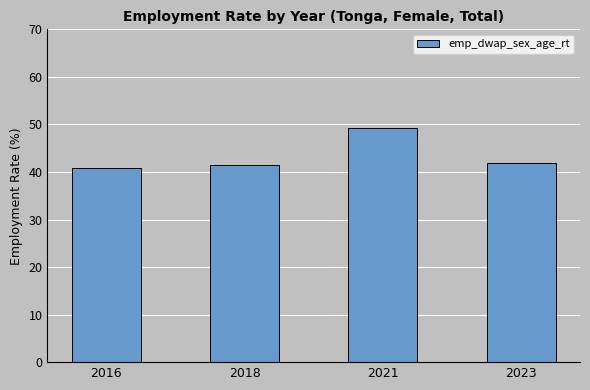

Which category has the lowest value across all series?

2016